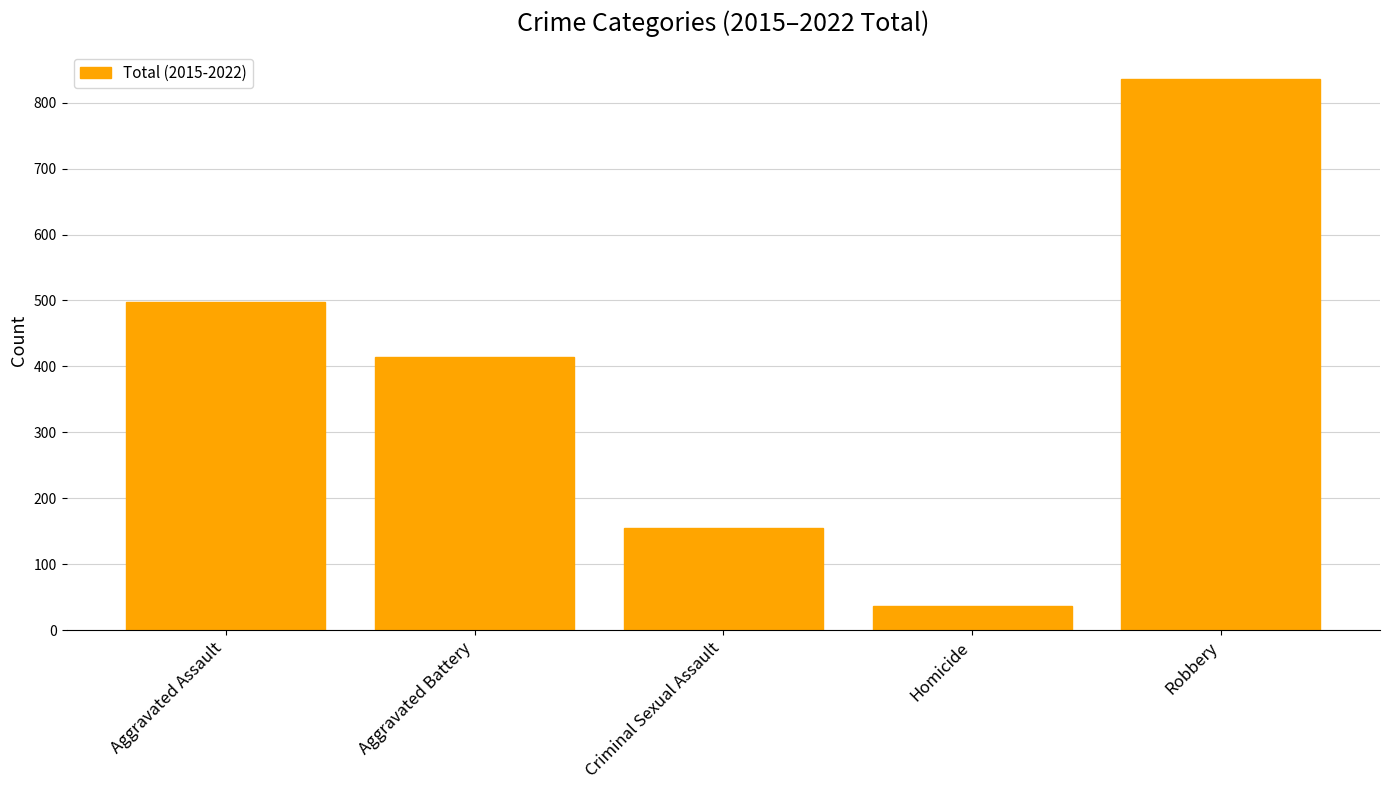

What is the change in value from Criminal Sexual Assault to Homicide?

-119